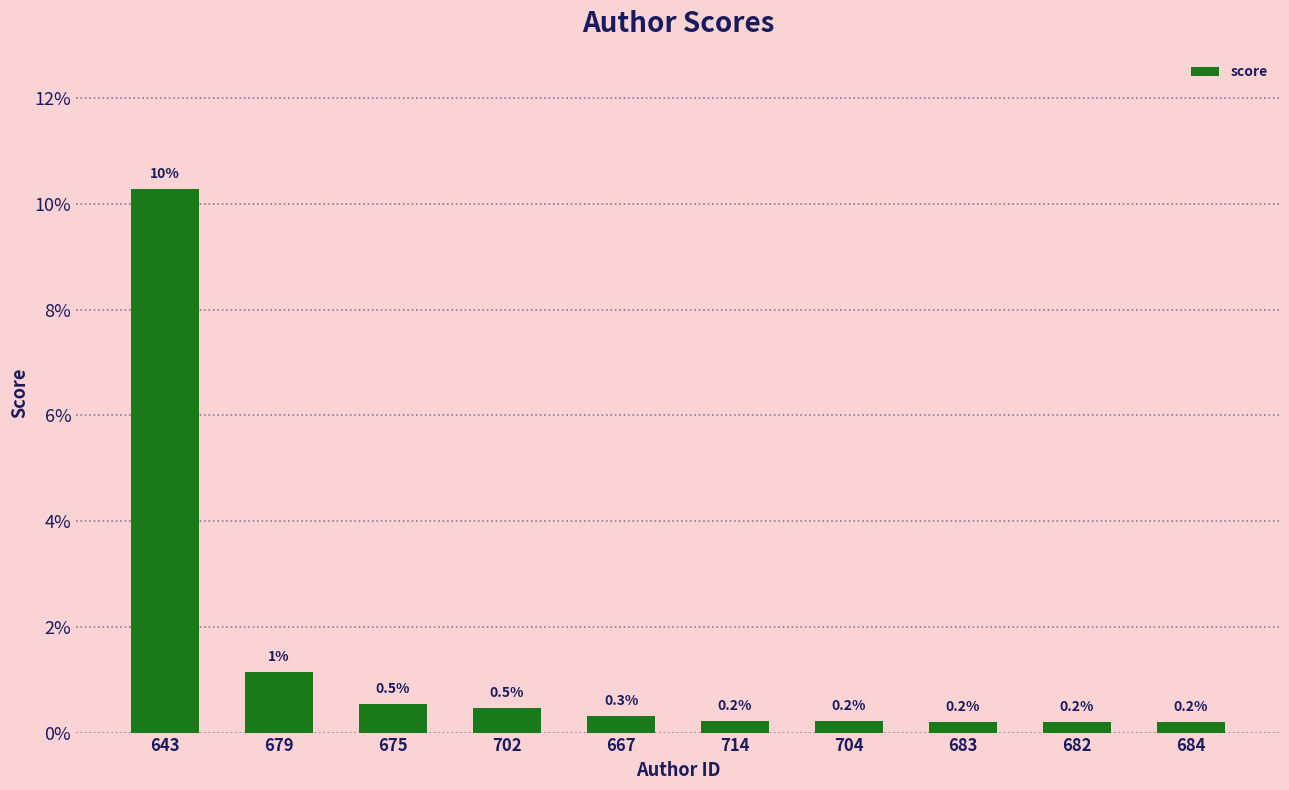

What is the change in value from 643 to 683?

-0.1